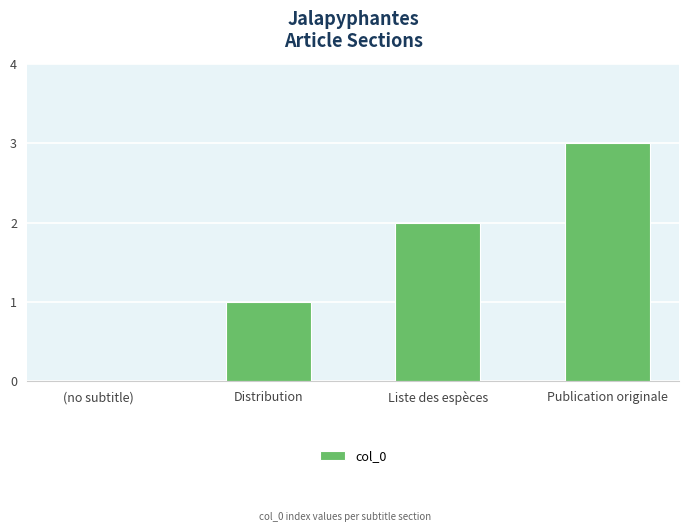

What is the greatest value displayed?

3